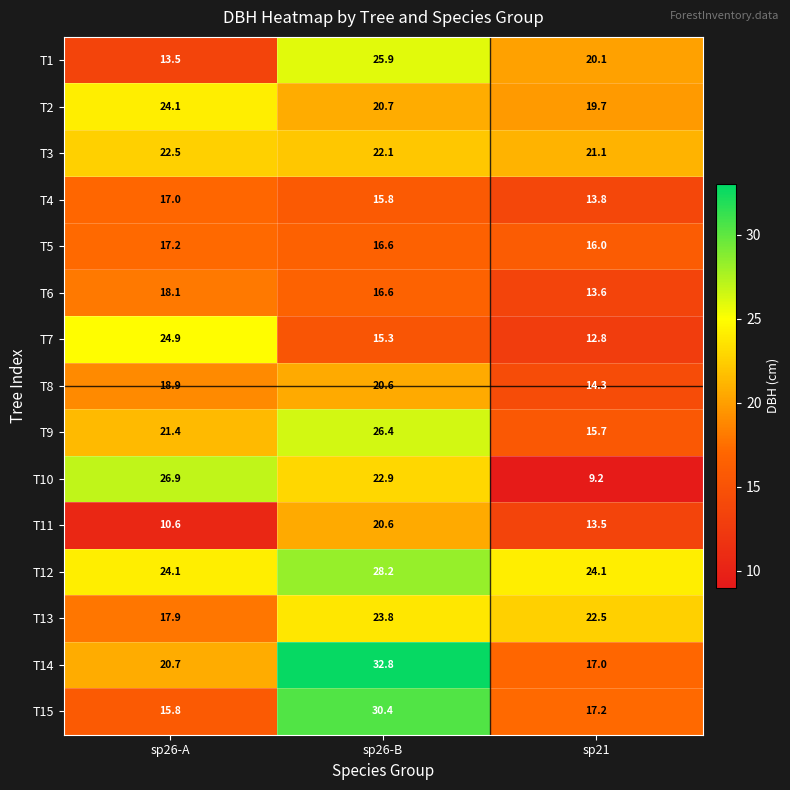

Count the number of categories in the chart.

3